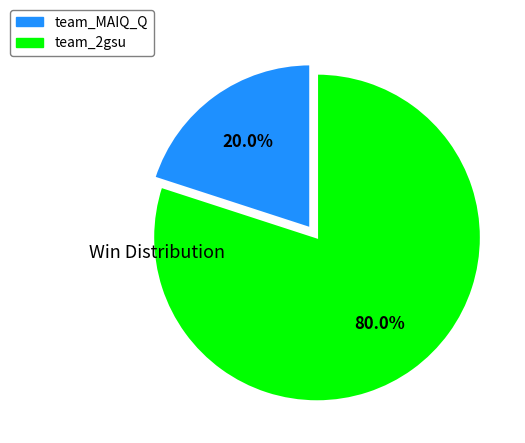

Approximately how many times larger is the value at team_2gsu compared to team_MAIQ_Q?

4.0